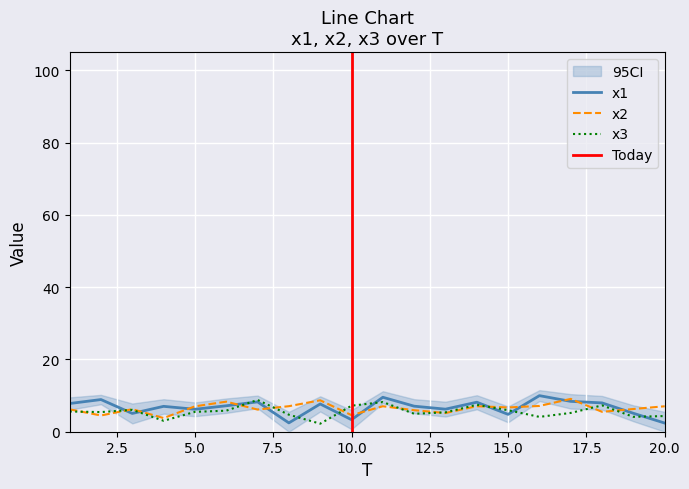

Between 8 and 10, which series saw the biggest shift?

x3